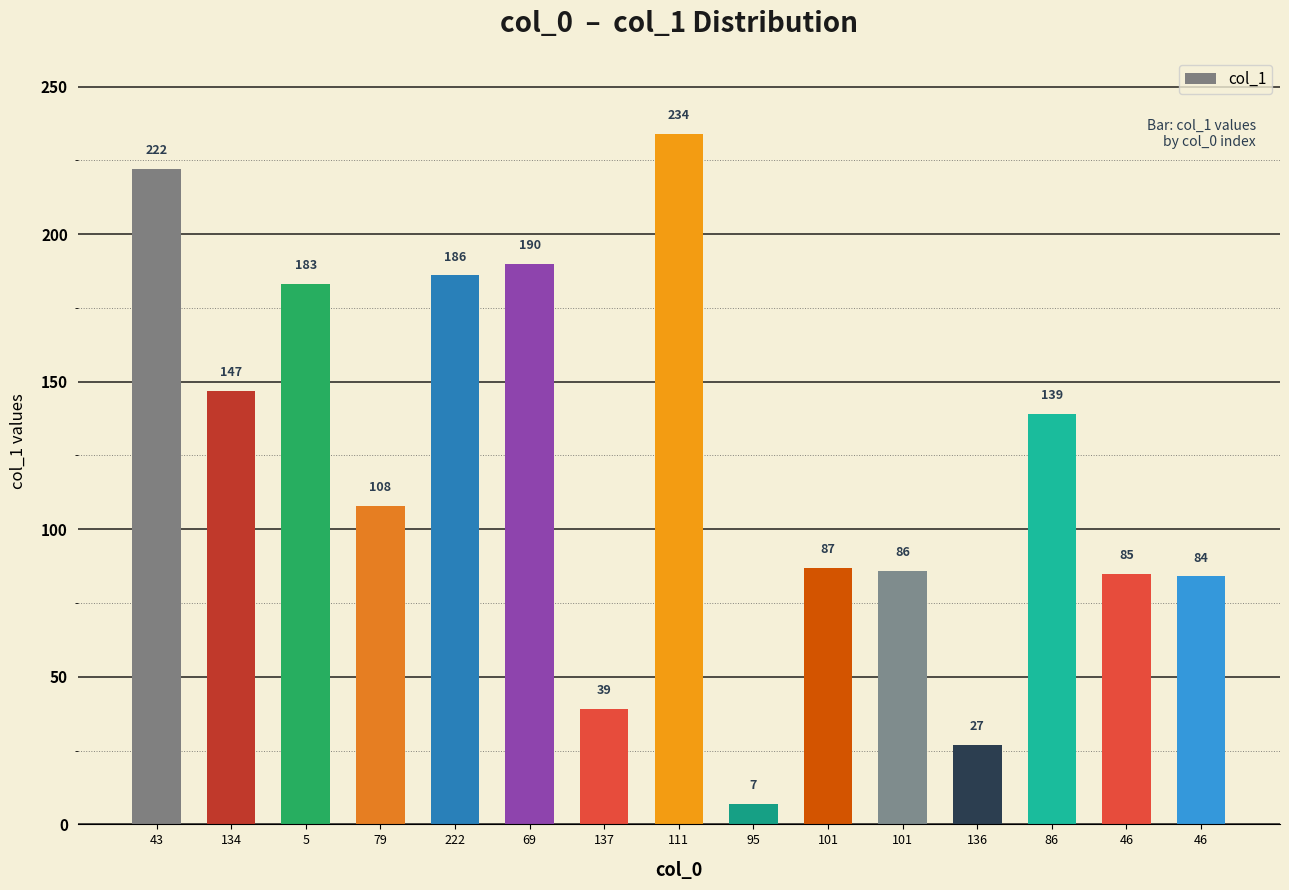

True or false: the data shows 45 at 101.

False